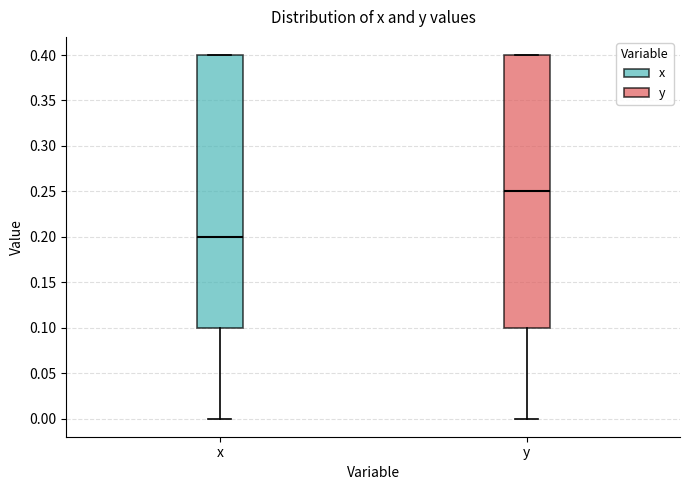

Where is the upper edge of the box for x on the y-axis? The values are not printed on the chart, so give them approximately, as read against the axis.

0.40